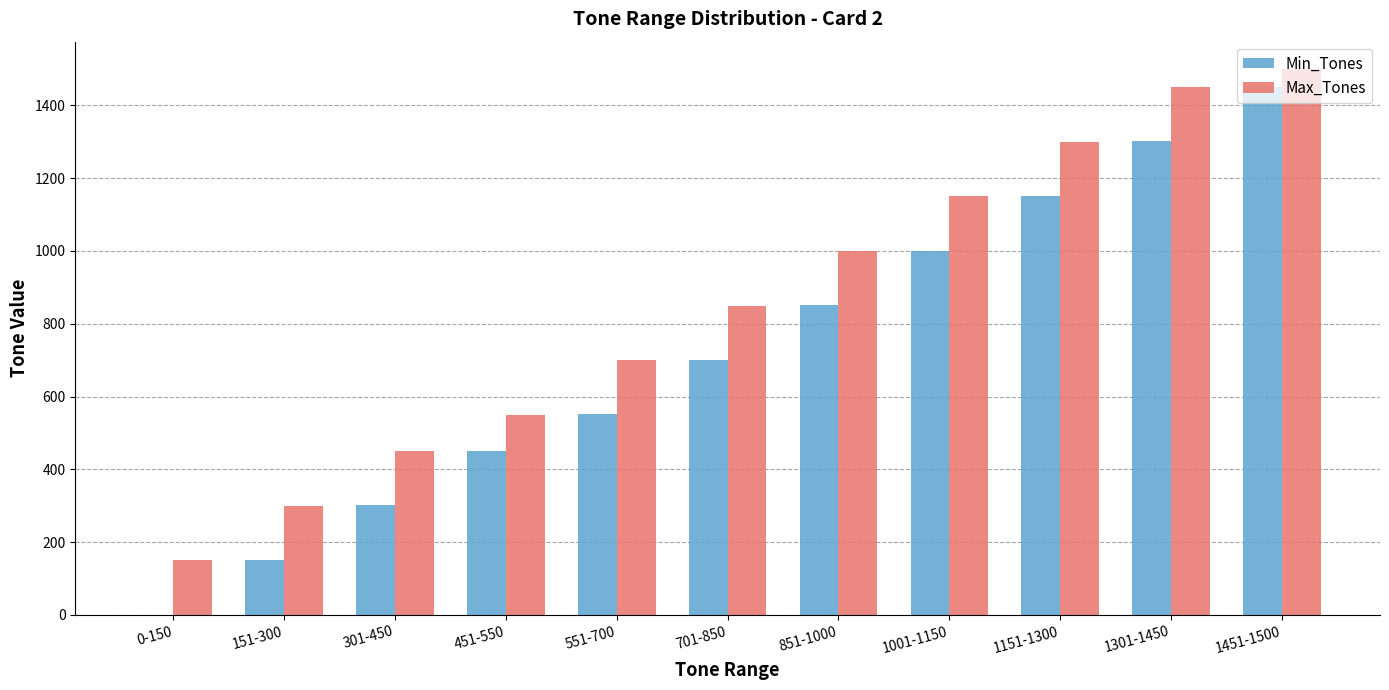

What is the average value of the Min_Tones series?

719